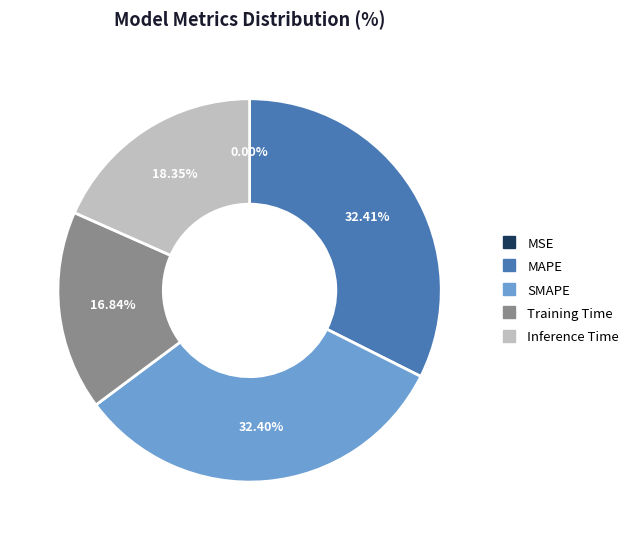

Does Training Time represent more than half of the total?

No